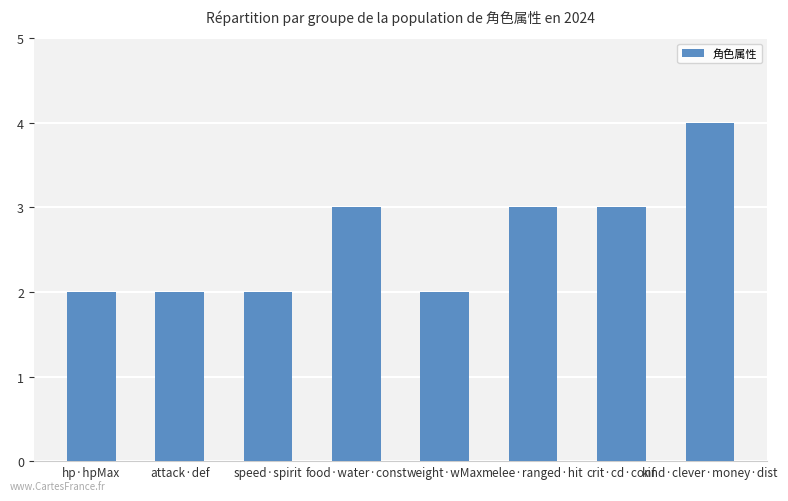

What is the sum of the values at melee·ranged·hit and kind·clever·money·dist?

7